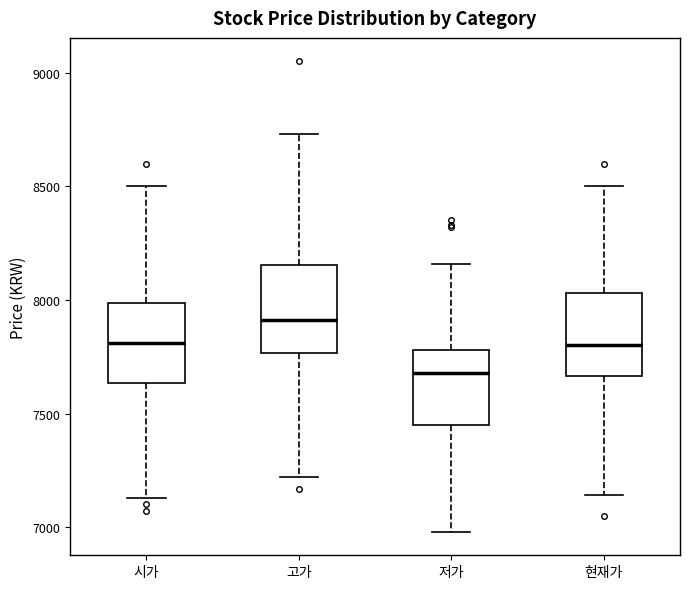

Reading left to right, transcribe this box plot: for each box, give where its median line is, the range the box spans, and where its two whiskers end, as read against the y-axis. The values are not printed on the chart, so give them approximately, as read against the axis.

시가: median 7800, box 7650 to 8000, whiskers 7150 to 8500
고가: median 7900, box 7750 to 8150, whiskers 7200 to 8750
저가: median 7700, box 7450 to 7800, whiskers 7000 to 8150
현재가: median 7800, box 7650 to 8050, whiskers 7150 to 8500